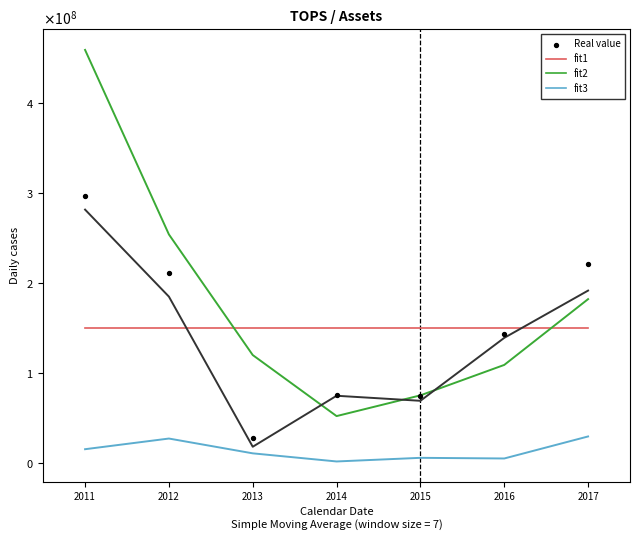

At which category is the sum across all series the highest?

2011